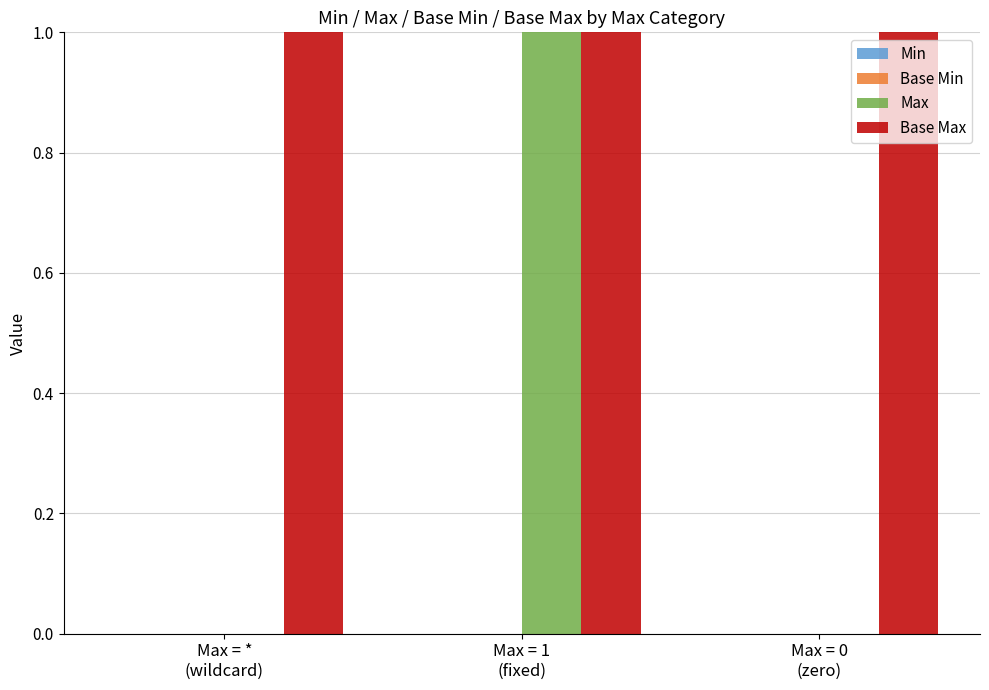

Is it true that Max equals 0 at Max = 0
(zero)?

True